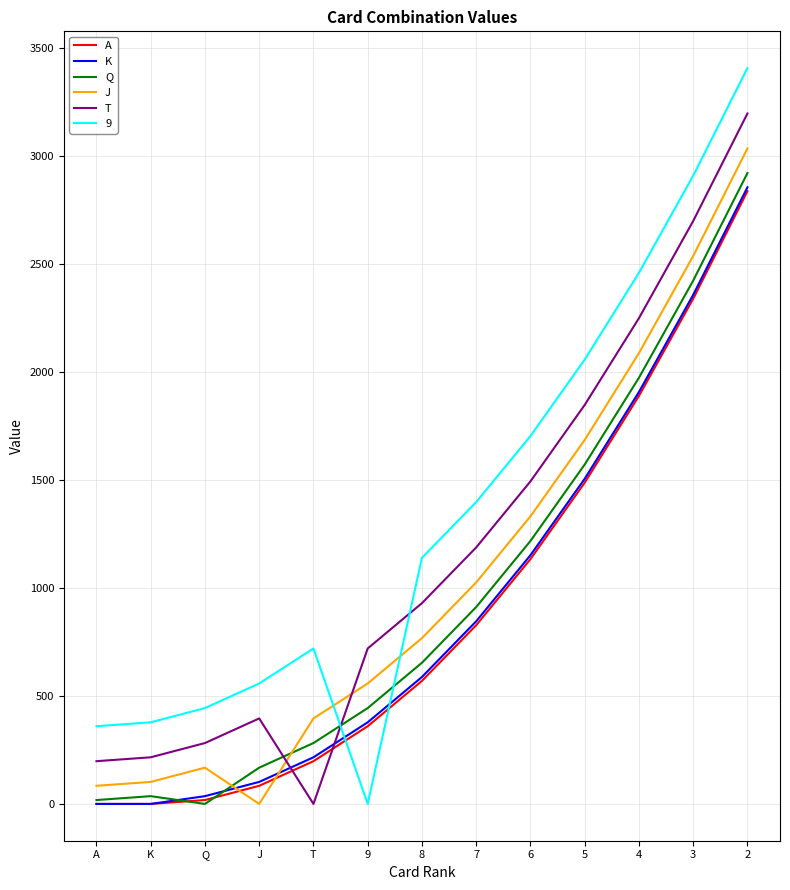

Is it true that Q equals 444 at 9?

True